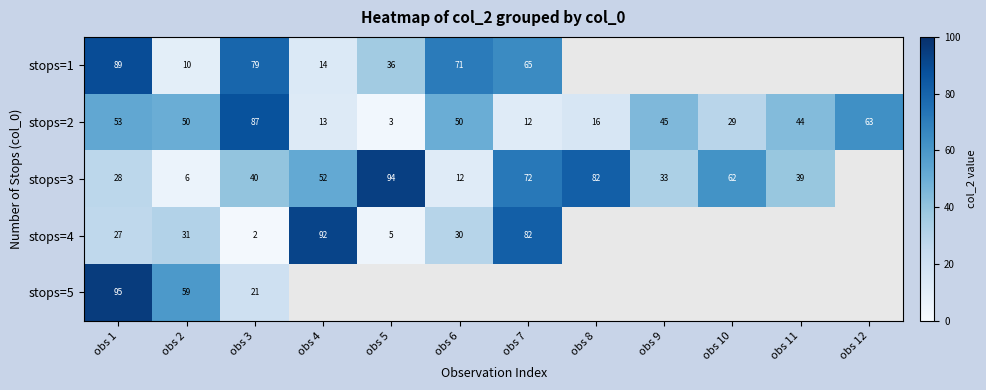

What is the greatest value displayed?

95.0